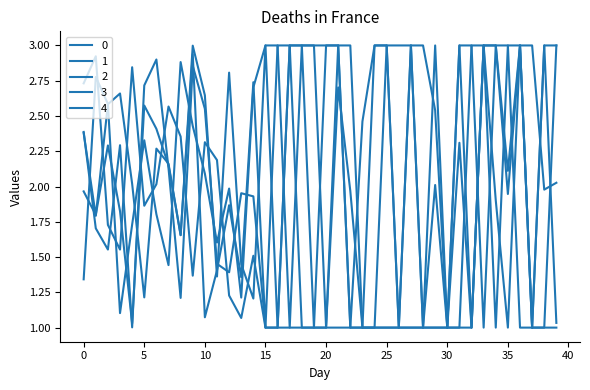

How many lines are shown in the chart?

5